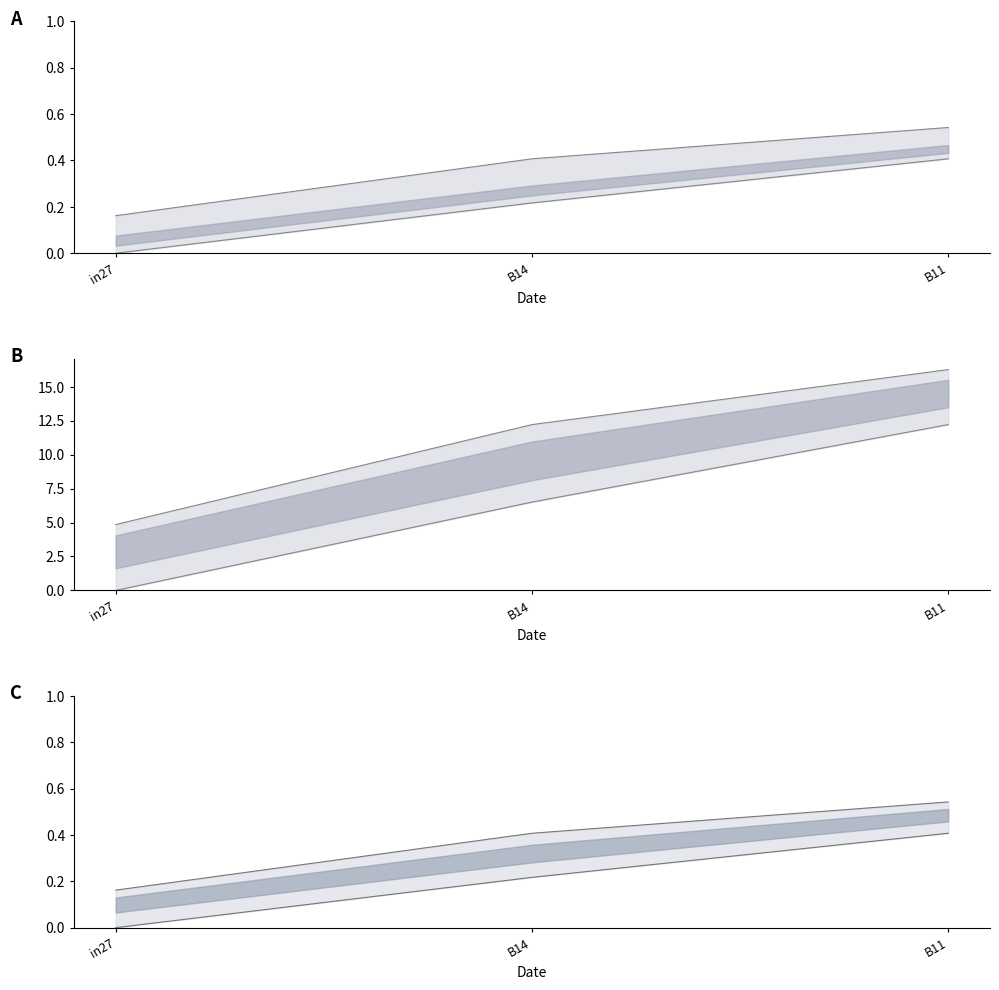

What is the total value across all series at B11?

0.9